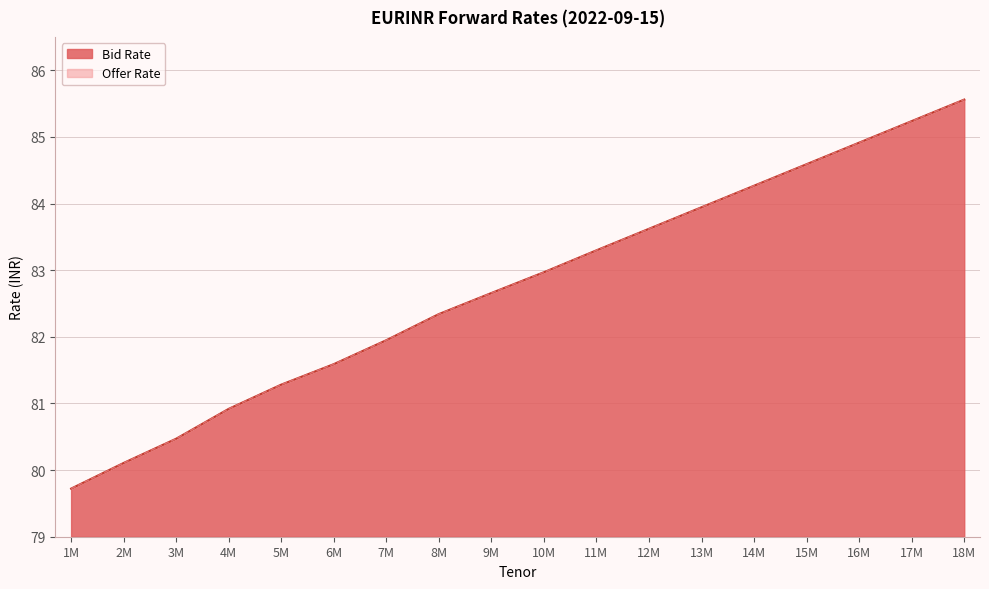

Which series has the largest total across all categories?

Bid Rate